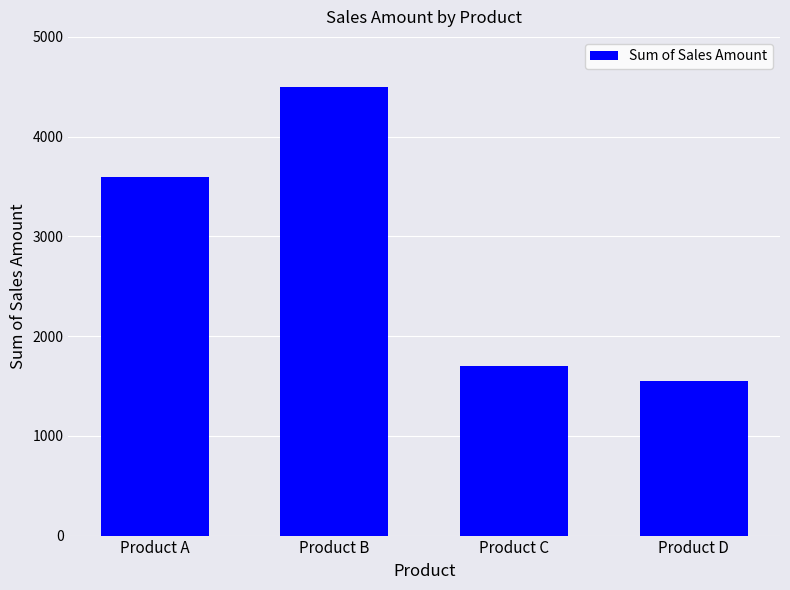

How many data points does each series have?

4